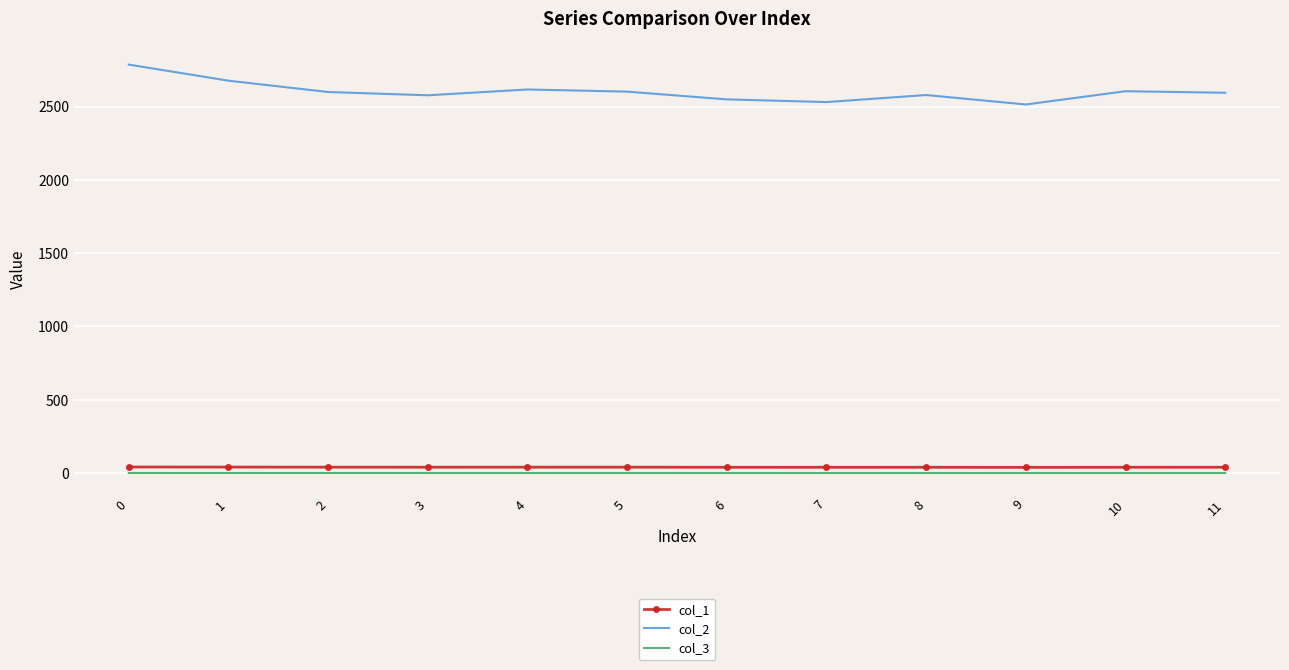

True or false: col_2 has more than 0 points higher than both neighbors.

True